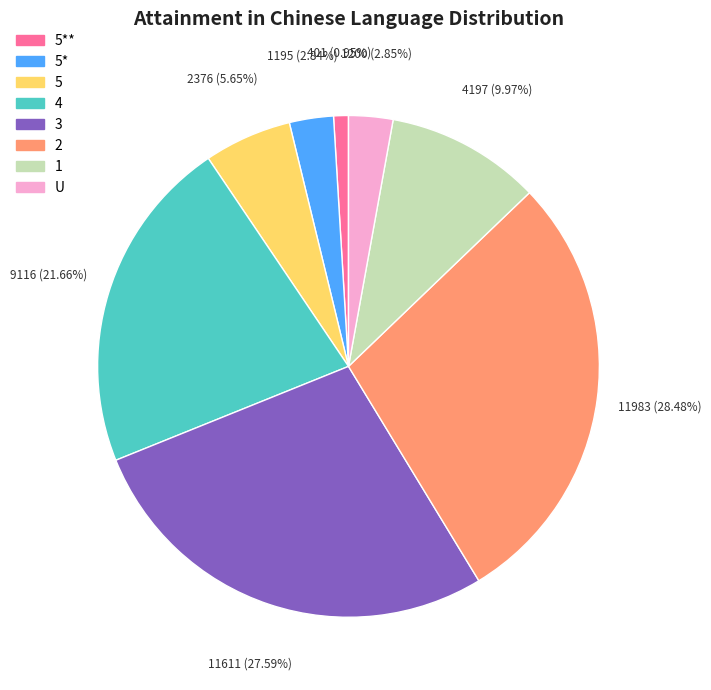

Approximately how many times larger is the value at 1 compared to U?

3.5